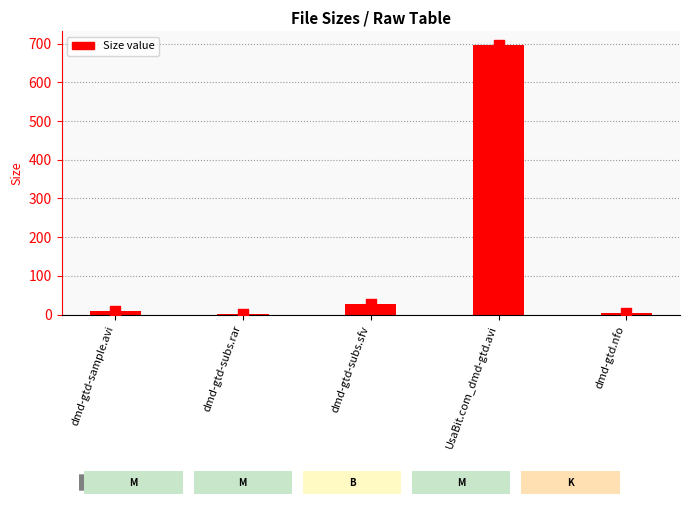

What is the change in value from dmd-gtd-subs.rar to dmd-gtd-subs.sfv?

+24.3